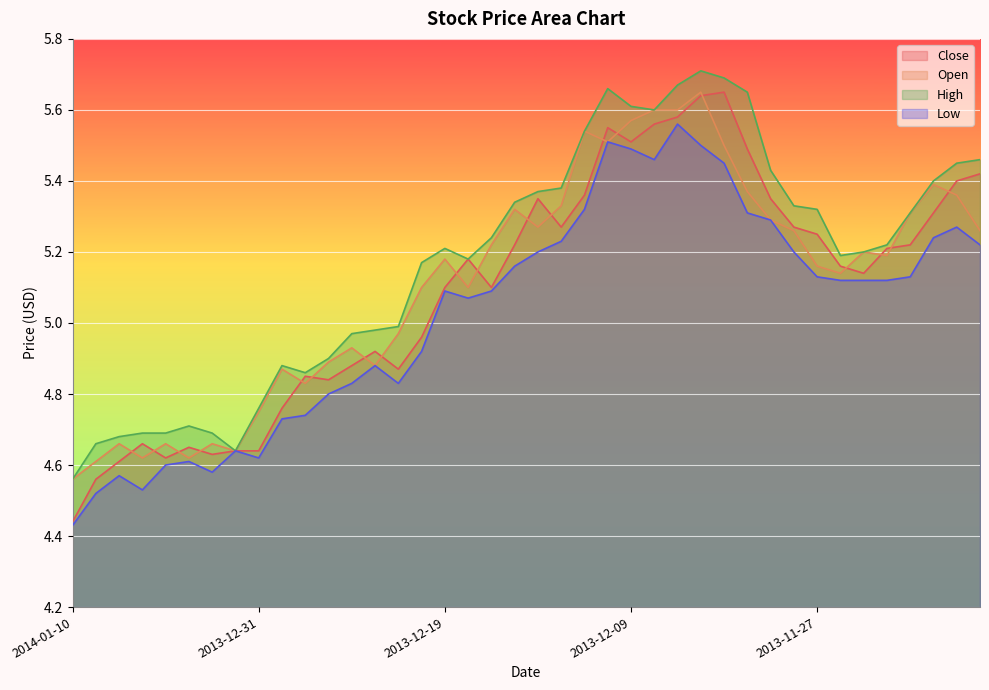

What value does the High series have at 2013-11-21?

5.3